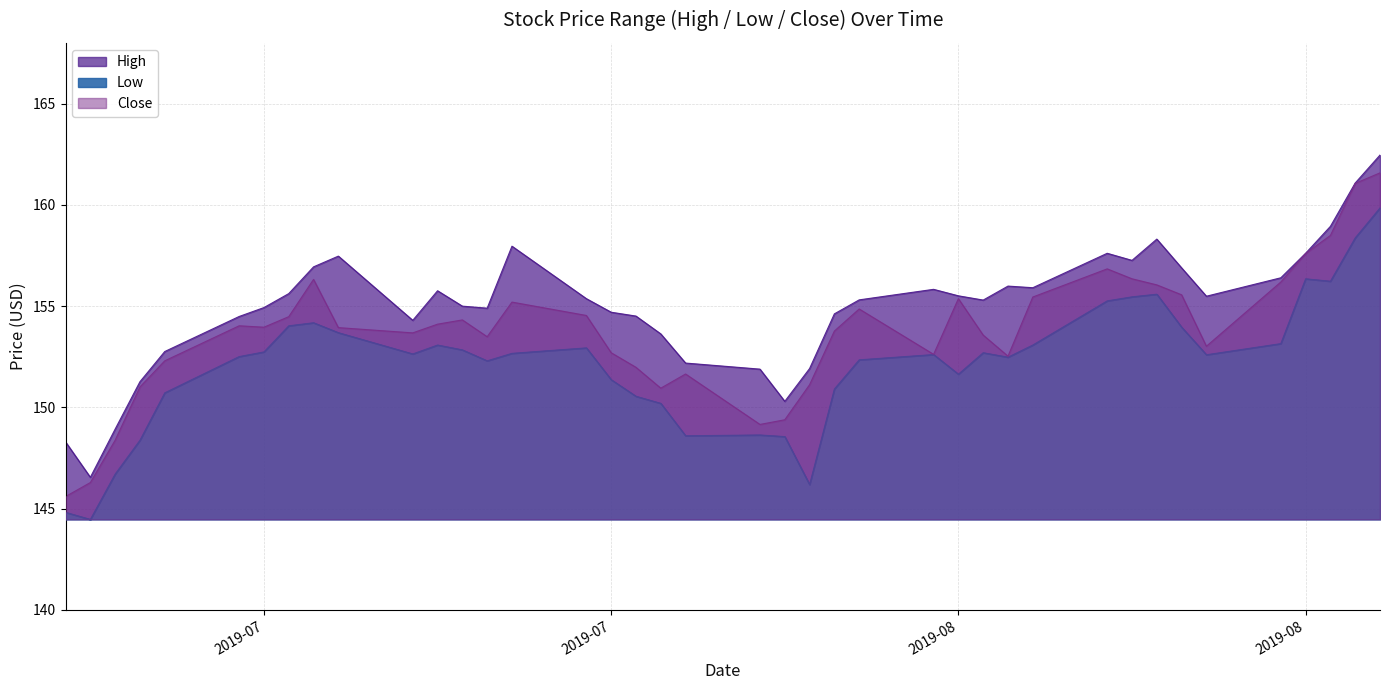

What is the difference between the maximum and minimum values in the High series?

15.9